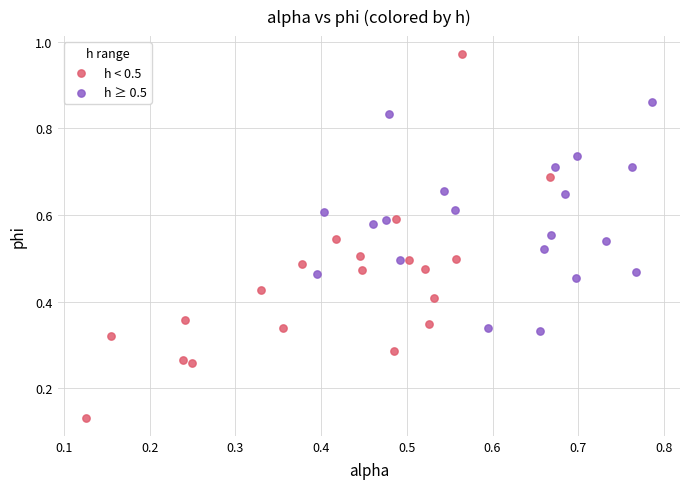

Which series reaches the minimum Y coordinate?

h < 0.5